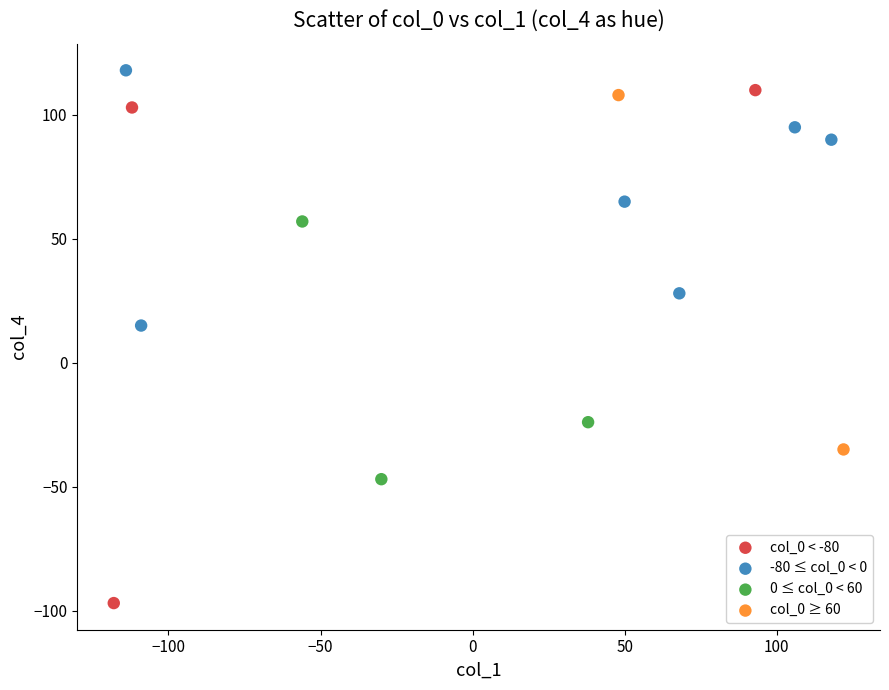

Which series has the widest spread of Y values?

col_0 < -80